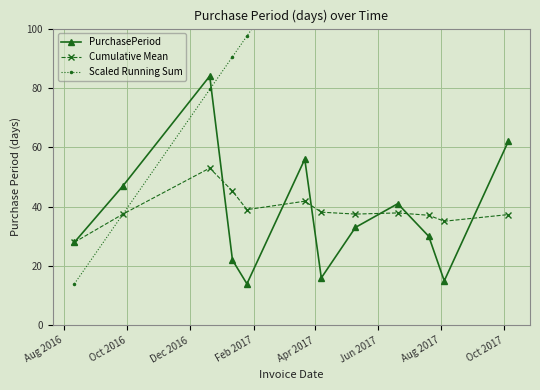

True or false: Scaled Running Sum and Cumulative Mean intersect in this chart.

False